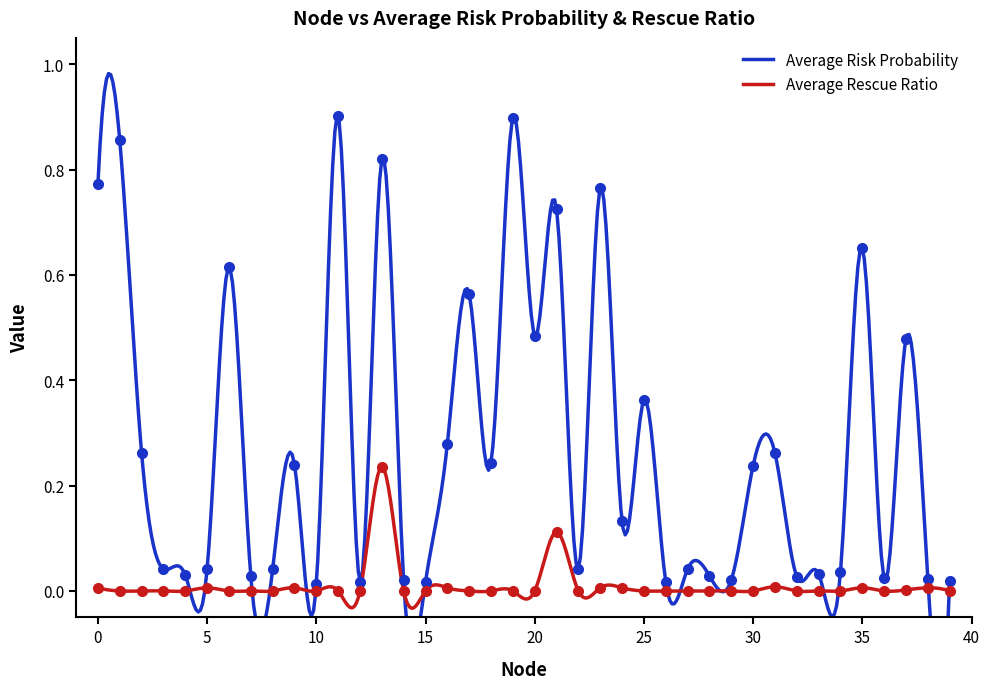

At which label does Average Rescue Ratio reach its peak?

13